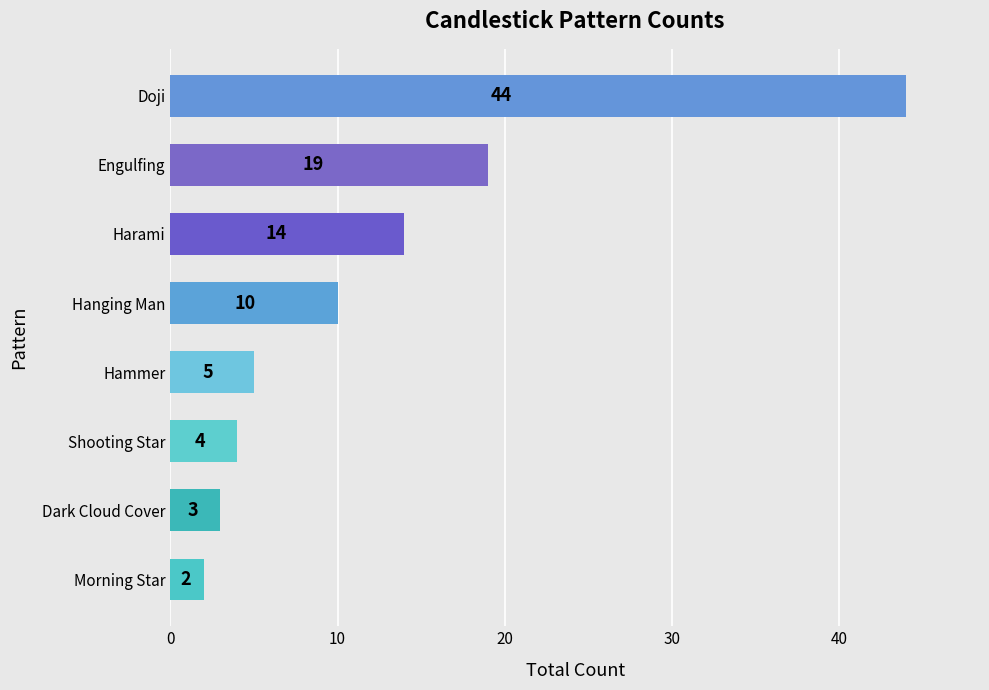

Where is the data nearest to the value 23?

Engulfing